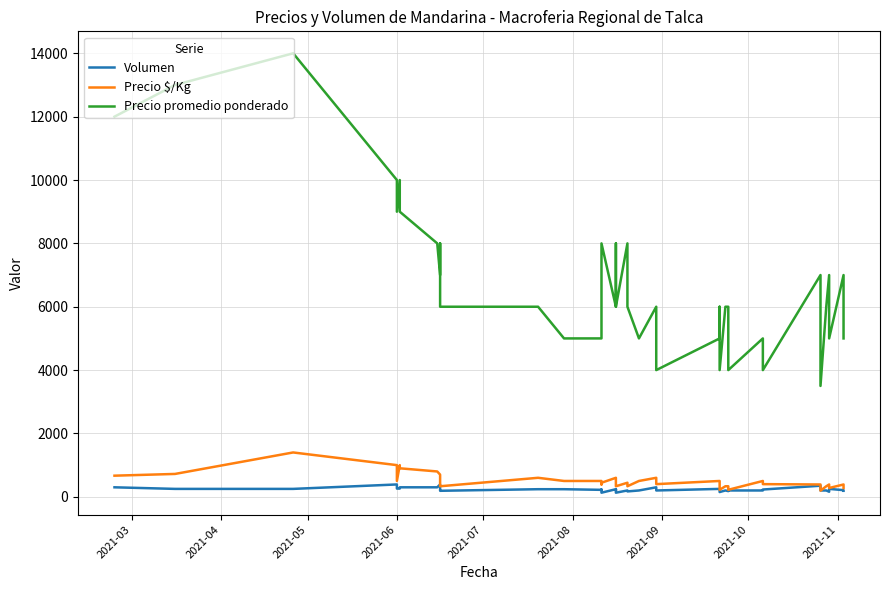

What is the total value across all series at 2021-03?

12967